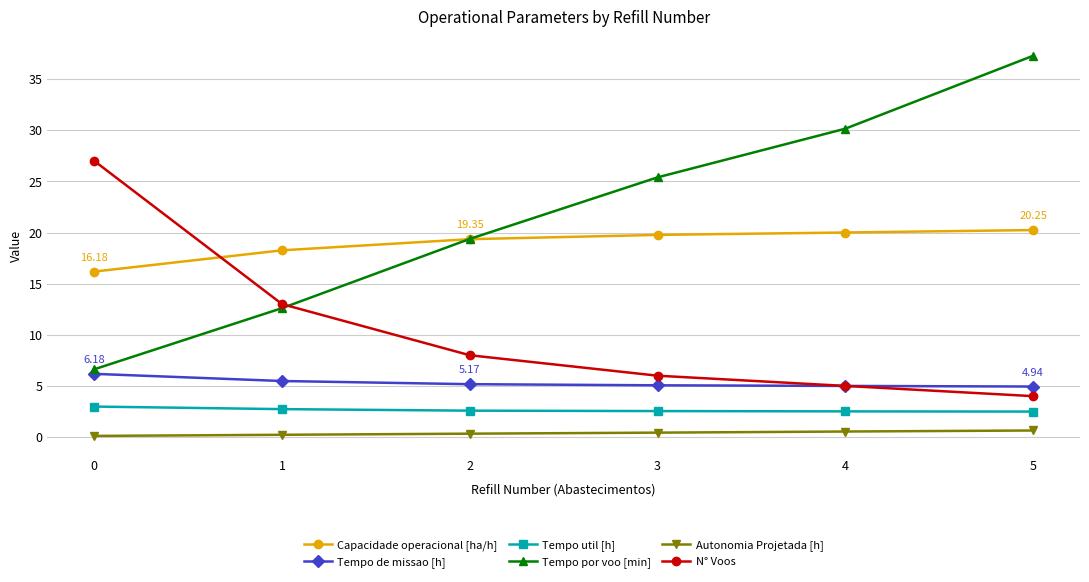

Between 3 and 4, which series saw the biggest shift?

Tempo por voo [min]